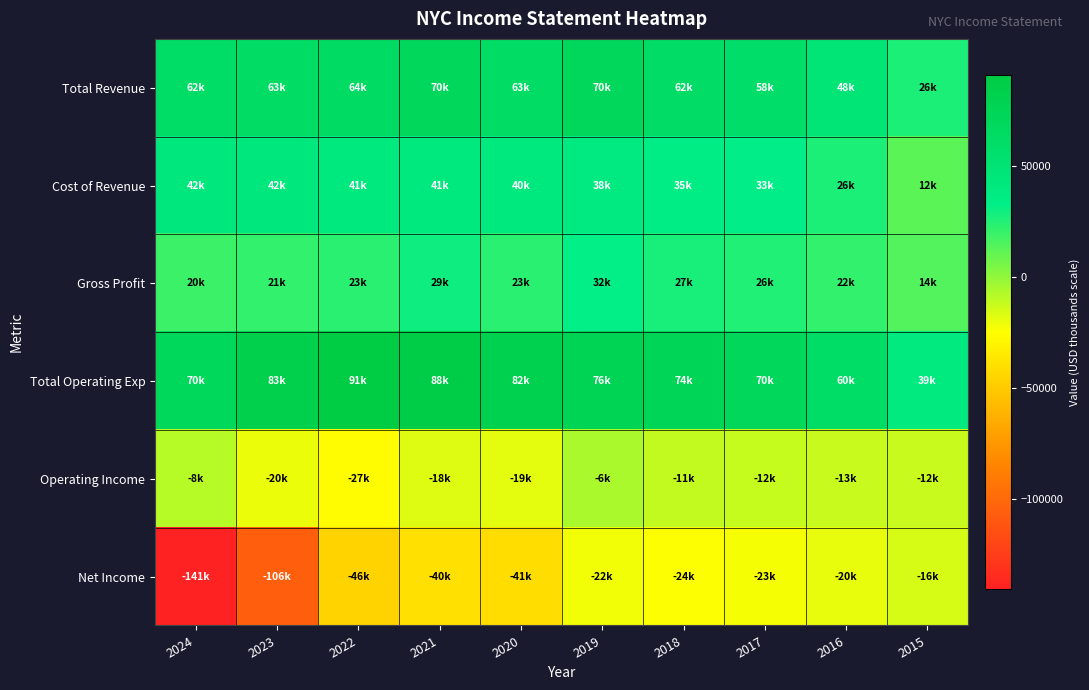

Reading left to right, list all the values displayed in this chart.

Total Revenue: 2024=61600	2023=62700	2022=64000	2021=70200	2020=62900	2019=70500	2018=62400	2017=58400	2016=47600	2015=26400
Cost of Revenue: 2024=41900	2023=41500	2022=41000	2021=40900	2020=39900	2019=38500	2018=35000	2017=32900	2016=26100	2015=12400
Gross Profit: 2024=19600	2023=21200	2022=23000	2021=29300	2020=23000	2019=32000	2018=27400	2017=25500	2016=21500	2015=14000
Total Operating Exp: 2024=69900	2023=83200	2022=90700	2021=87800	2020=81800	2019=76100	2018=73700	2017=70500	2016=60300	2015=38800
Operating Income: 2024=-8300	2023=-20500	2022=-26600	2021=-17500	2020=-18900	2019=-5600	2018=-11300	2017=-12100	2016=-12700	2015=-12400
Net Income: 2024=-140600	2023=-105900	2022=-45900	2021=-39500	2020=-41000	2019=-21900	2018=-24100	2017=-23100	2016=-19800	2015=-15800